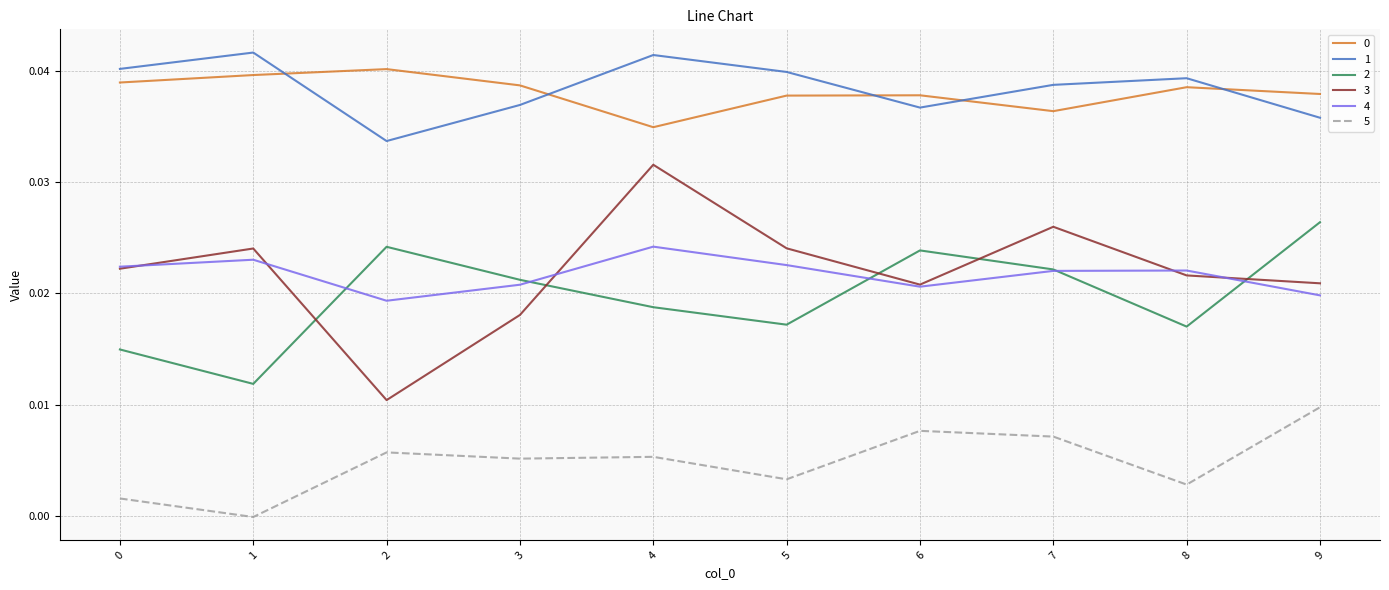

Does the chart have visible grid lines?

Yes